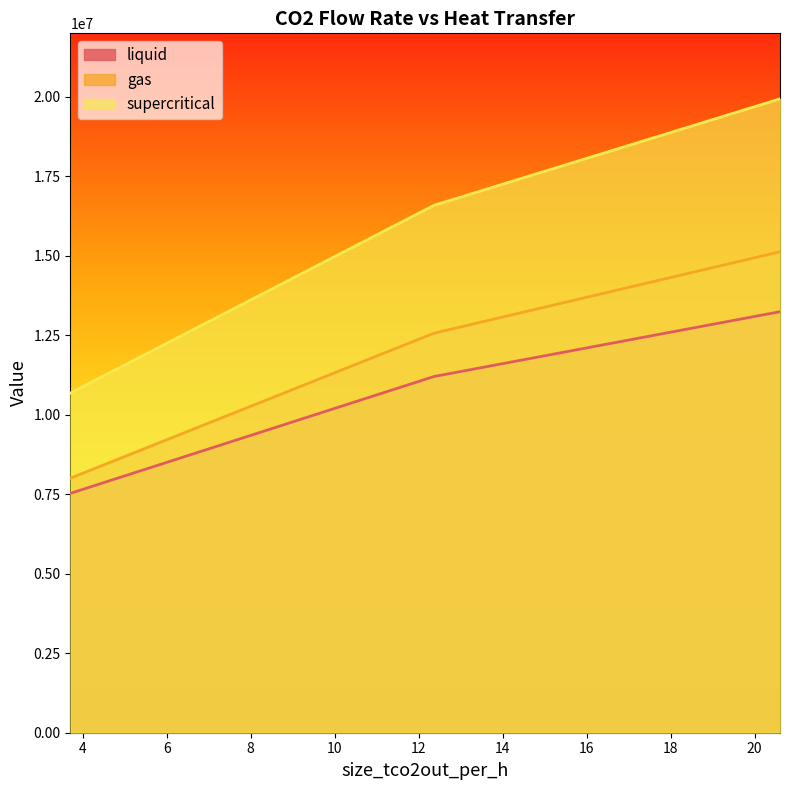

What is the sum of the supercritical values at 3.708494222824293 and 12.361647409414312?

27273685.4